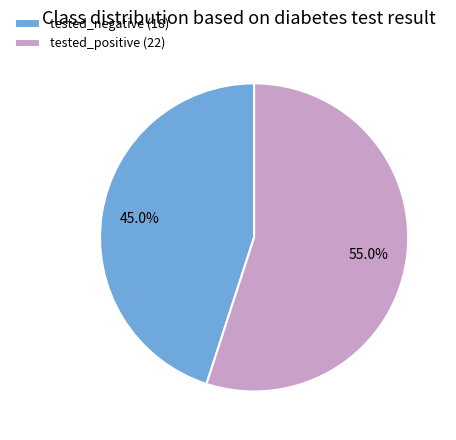

What percentage is NOT represented by tested_negative?

55.0%